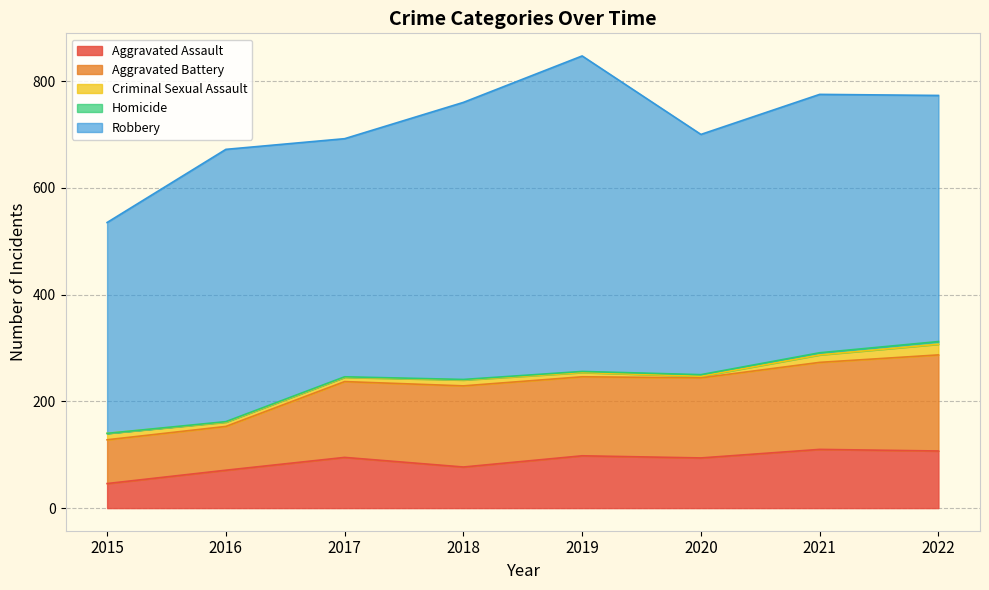

At which category does Aggravated Battery reach its first local peak?

2018